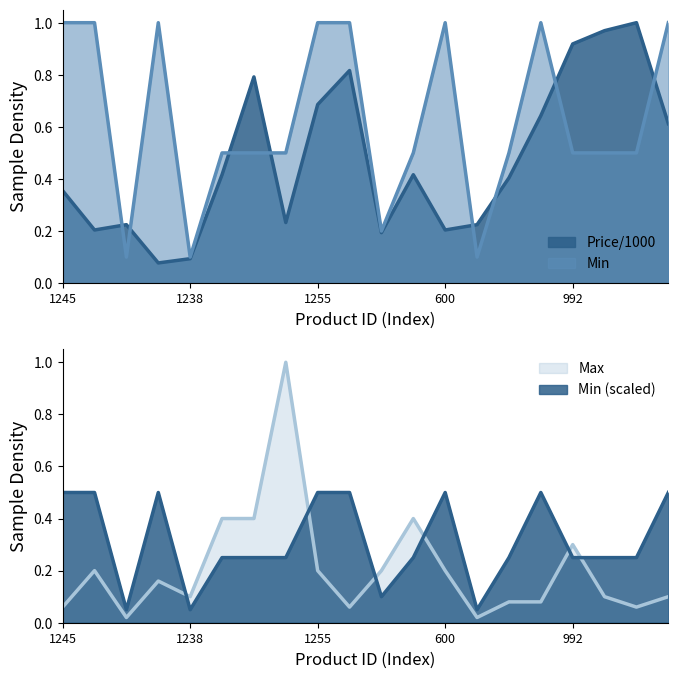

List the labels in order of Price/1000 value, smallest first.

1246, 1238, 342, 1252, 600, 1253, 384, 1254, 1245, 601, 1233, 385, 1240, 1251, 1255, 1125, 1256, 992, 755, 1116